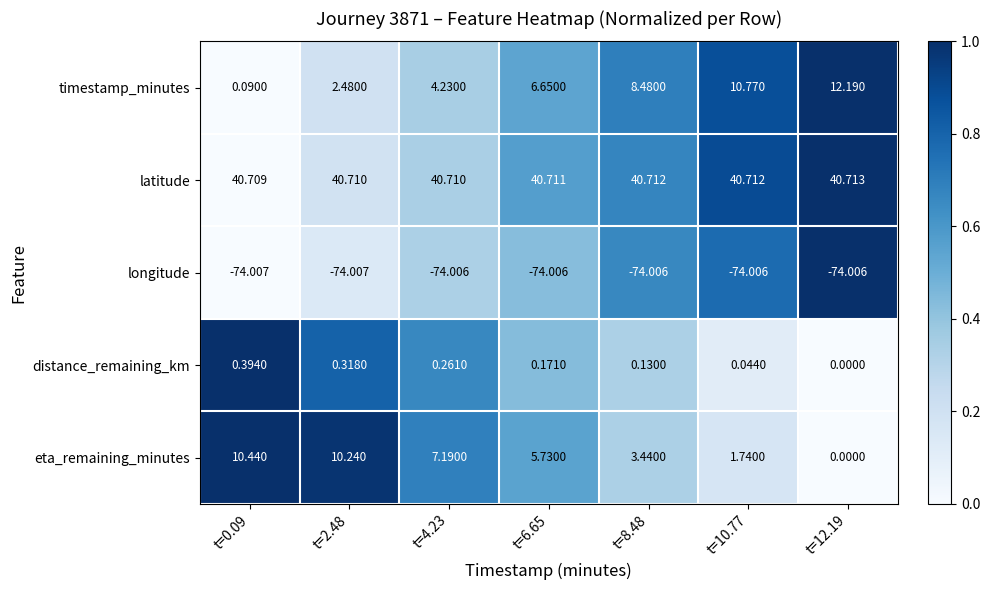

Rank the series at t=4.23 from highest to lowest value.

latitude, eta_remaining_minutes, timestamp_minutes, distance_remaining_km, longitude